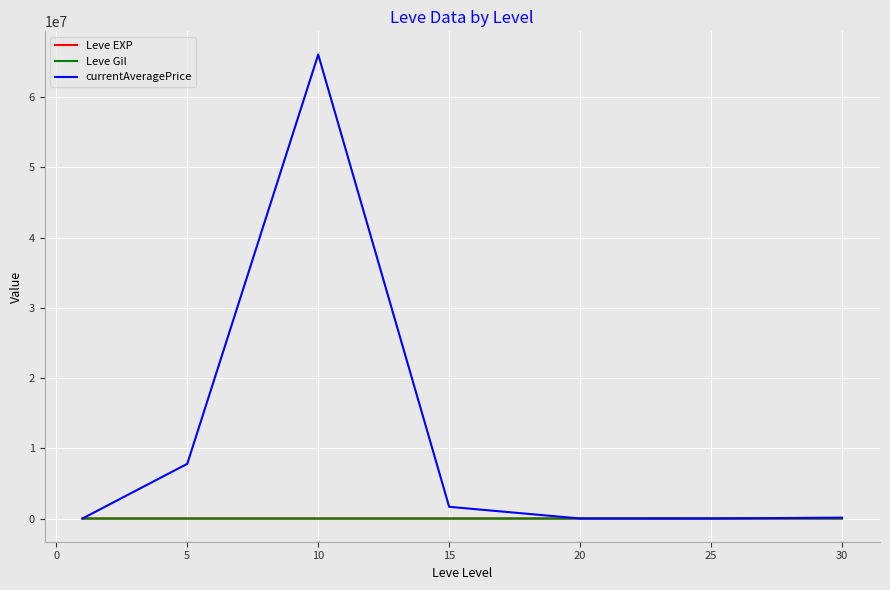

What is the value of the Leve Gil point at the 3rd from the left?

170.7